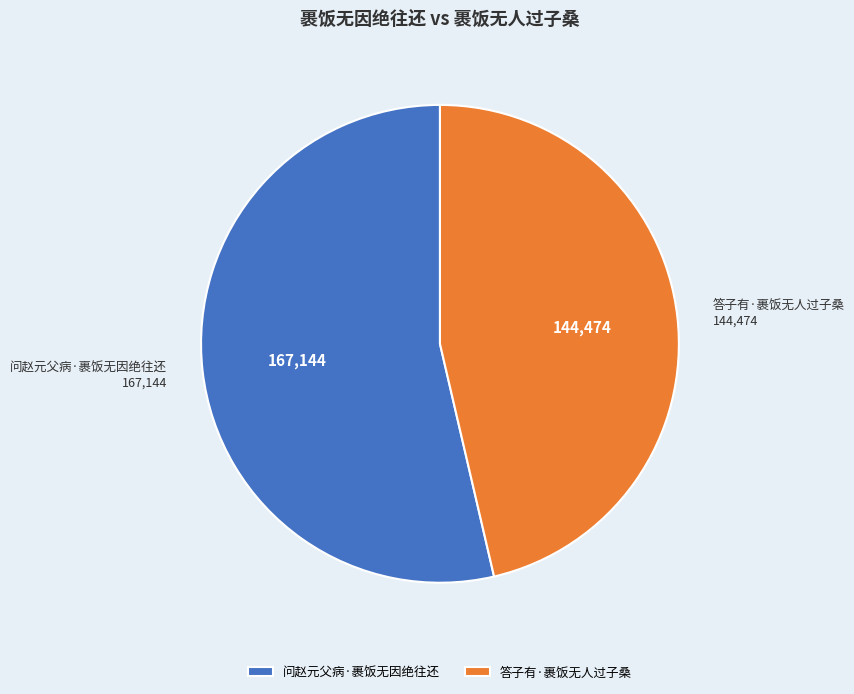

True or false: 答子有·裹饭无人过子桑 accounts for 58% of the total.

False